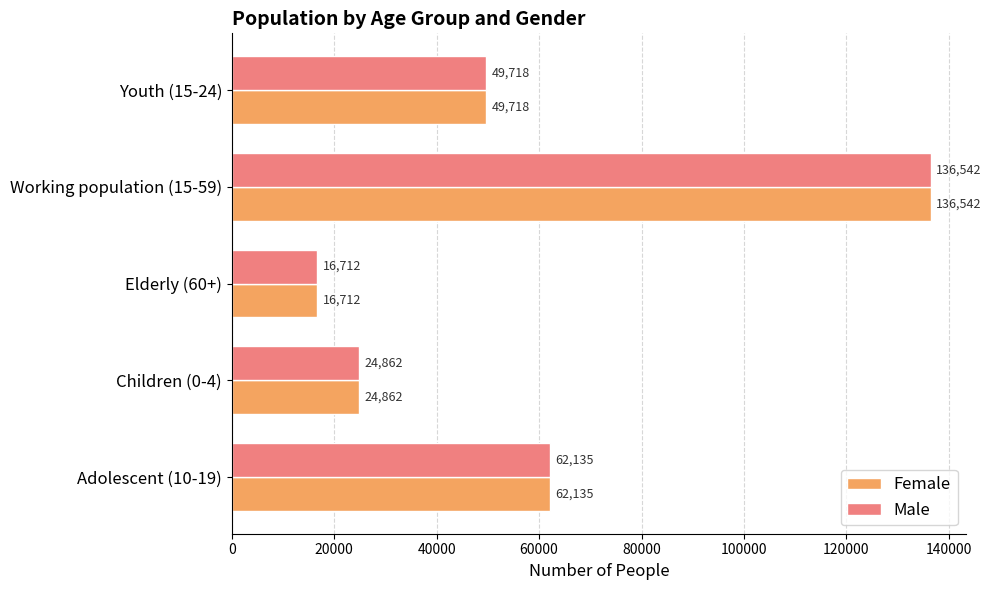

List the labels in order of Female value, largest first.

Working population (15-59), Adolescent (10-19), Youth (15-24), Children (0-4), Elderly (60+)